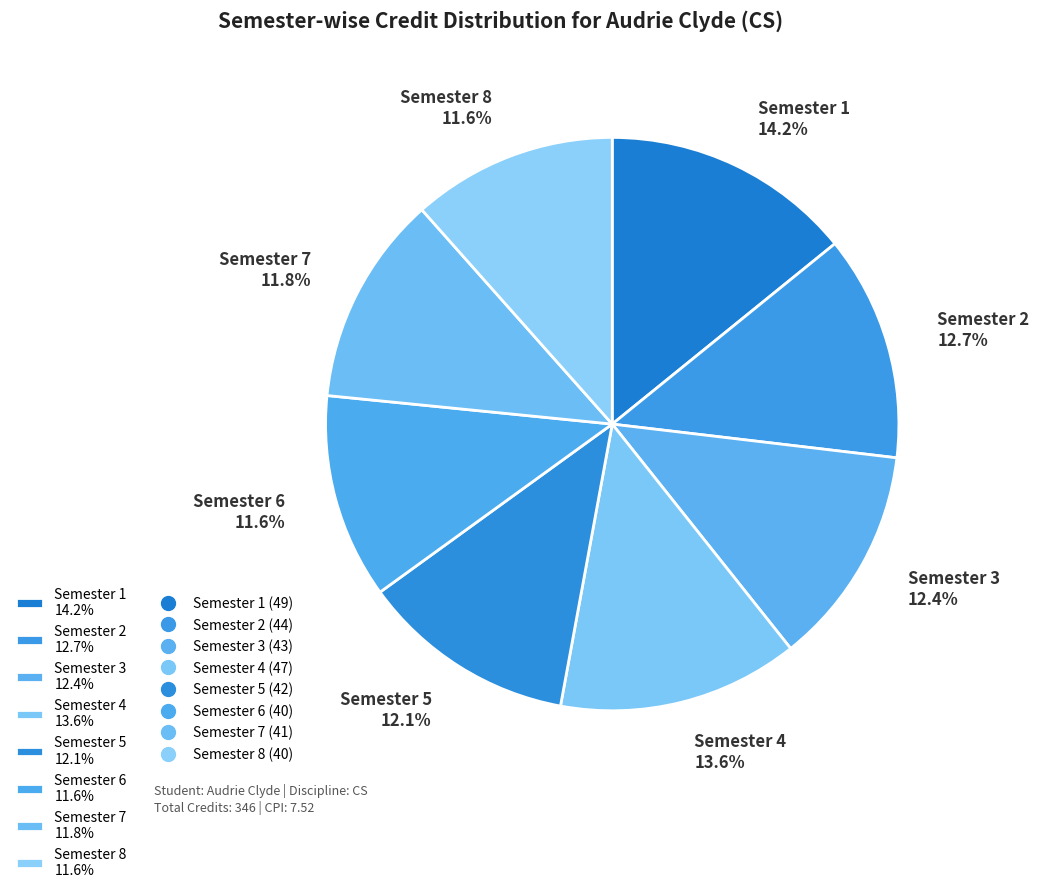

To the nearest percent, what is the difference between the largest and smallest slice percentages?

3%